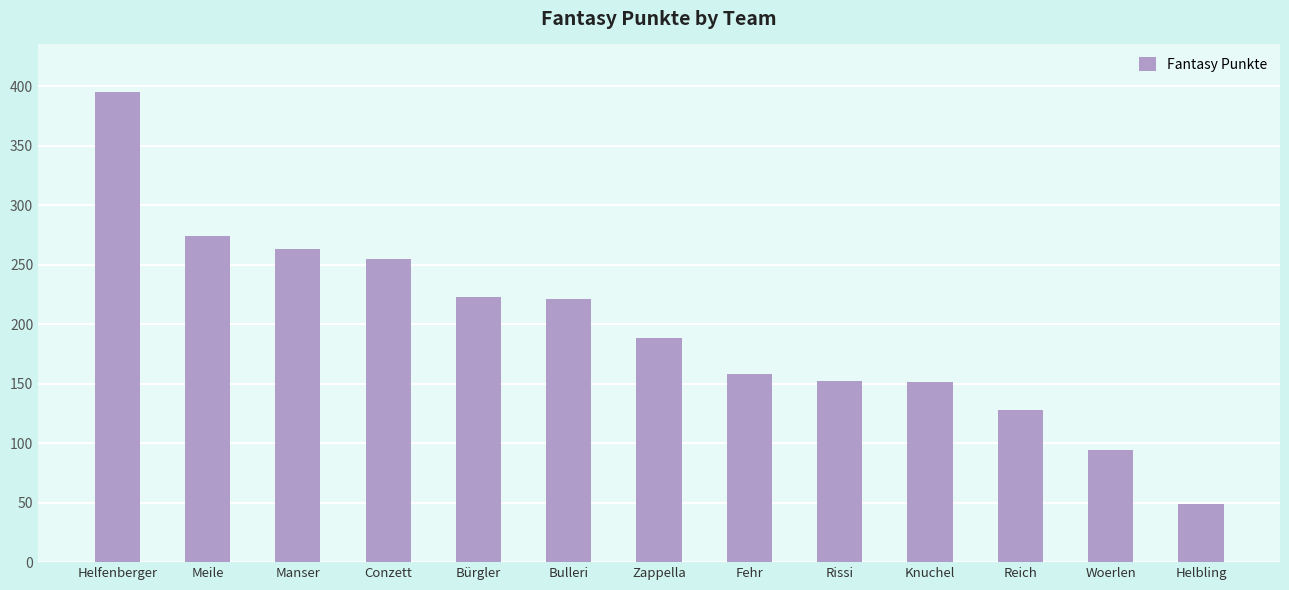

How many distinct data groups are displayed?

1